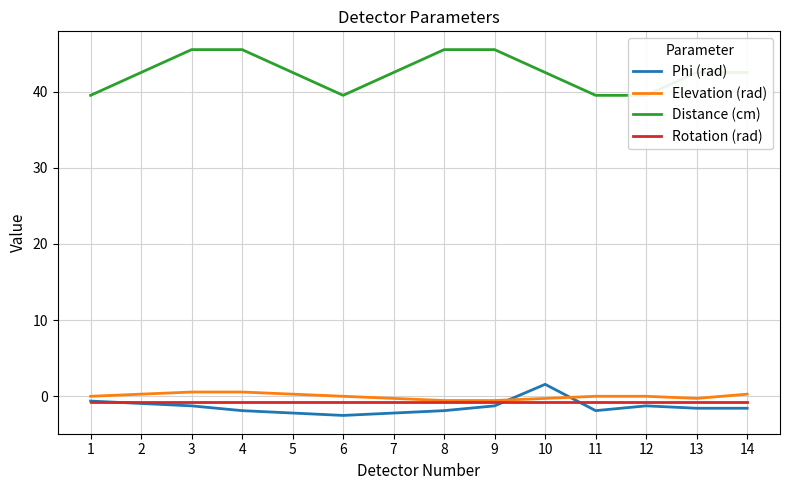

Does the chart display data point markers on the line(s)?

No